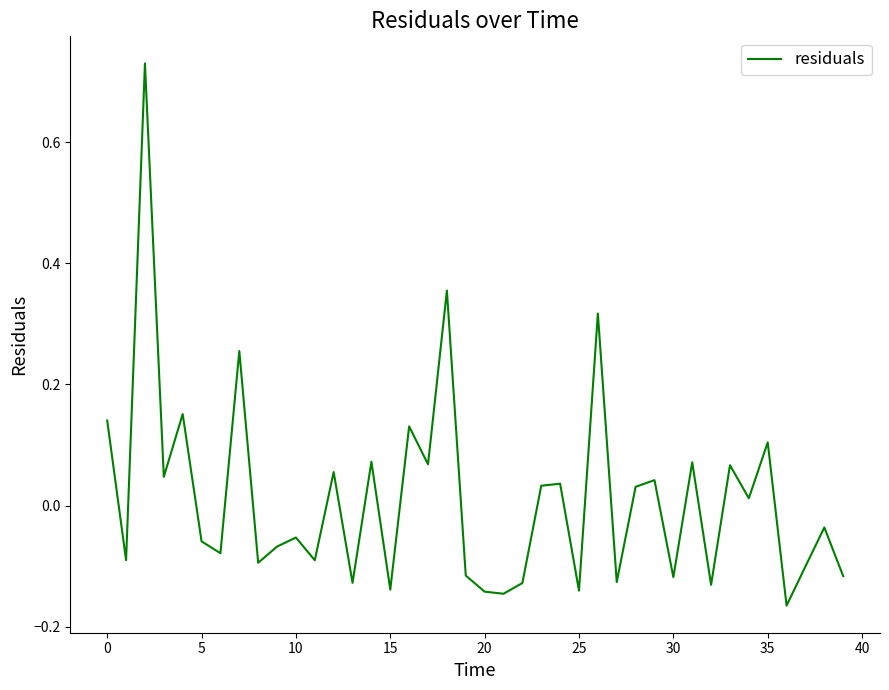

What is the difference between the second highest and second lowest values?

0.5